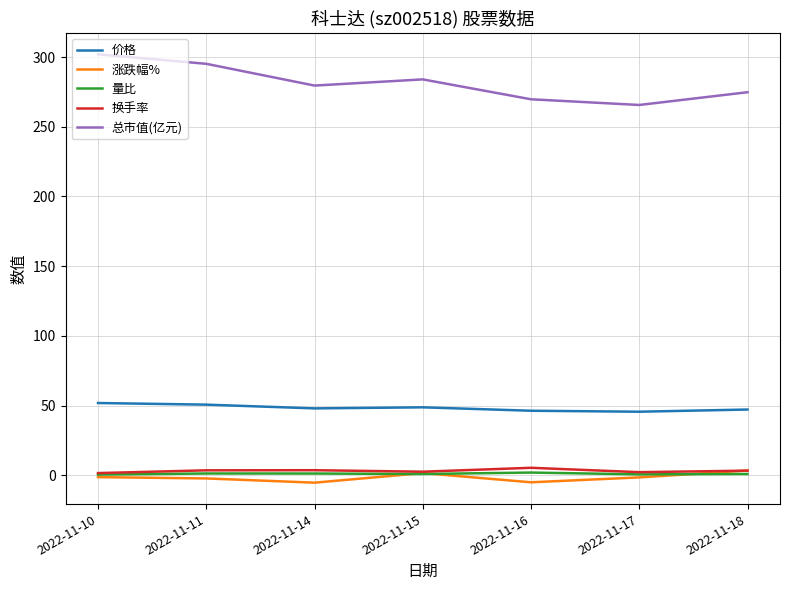

Which series has the largest total across all categories?

总市值(亿元)